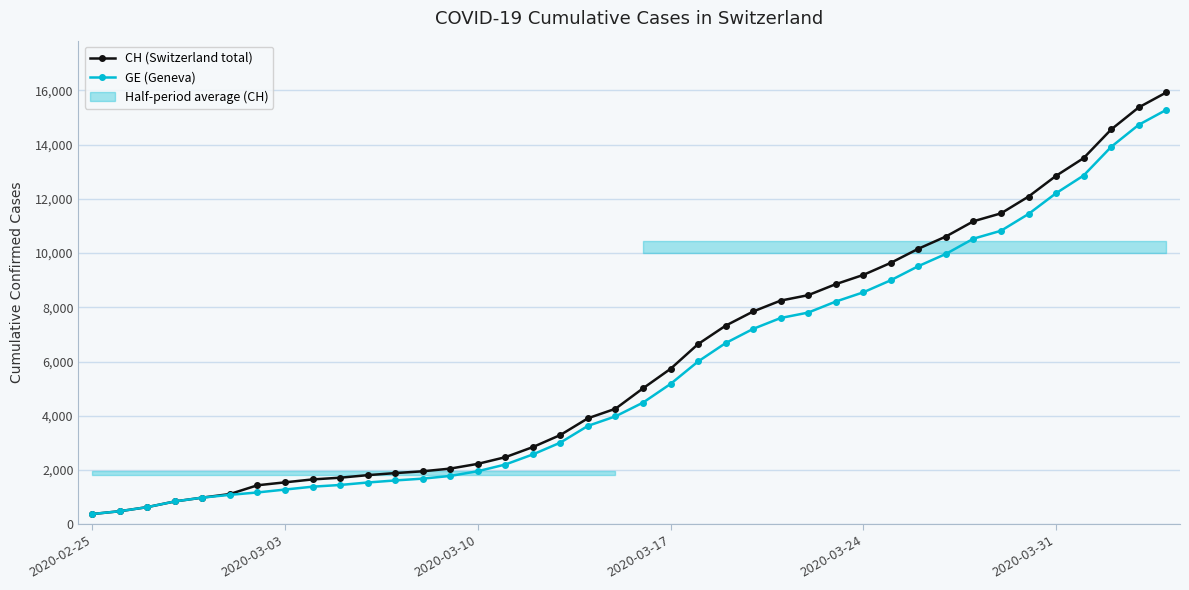

What is the maximum value for CH (Switzerland total)?

15926